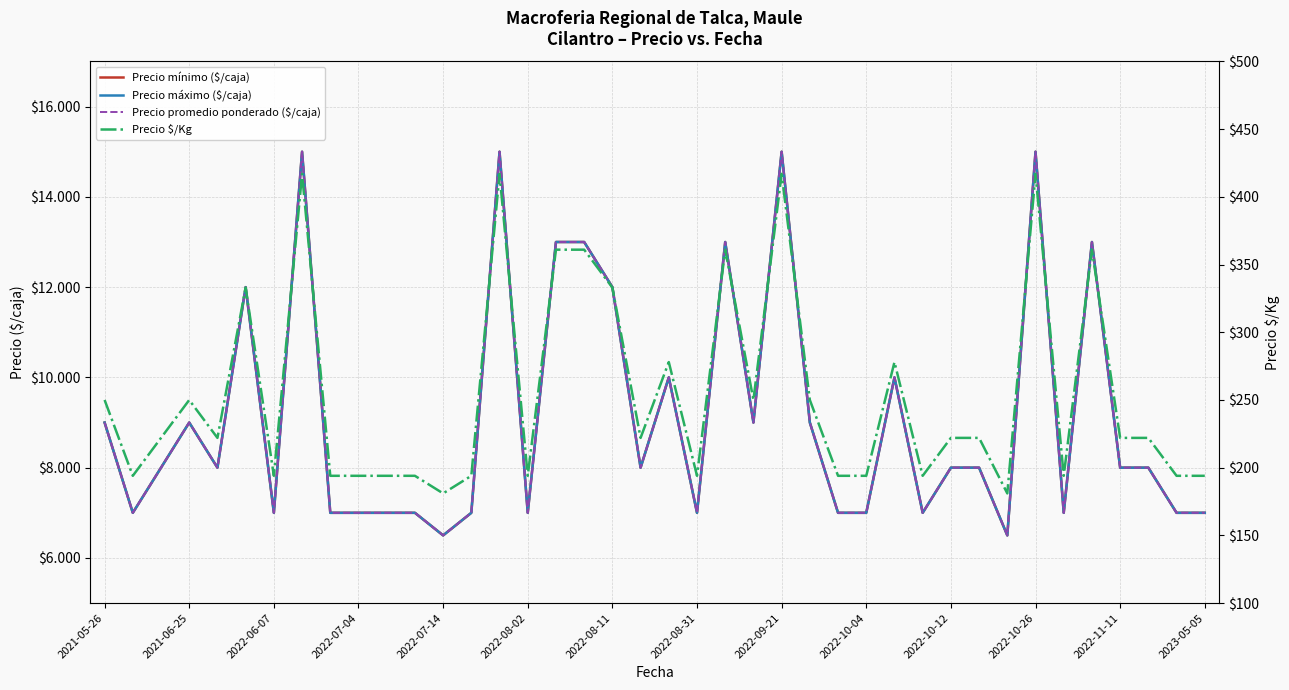

What is the minimum value shown in the chart?

181